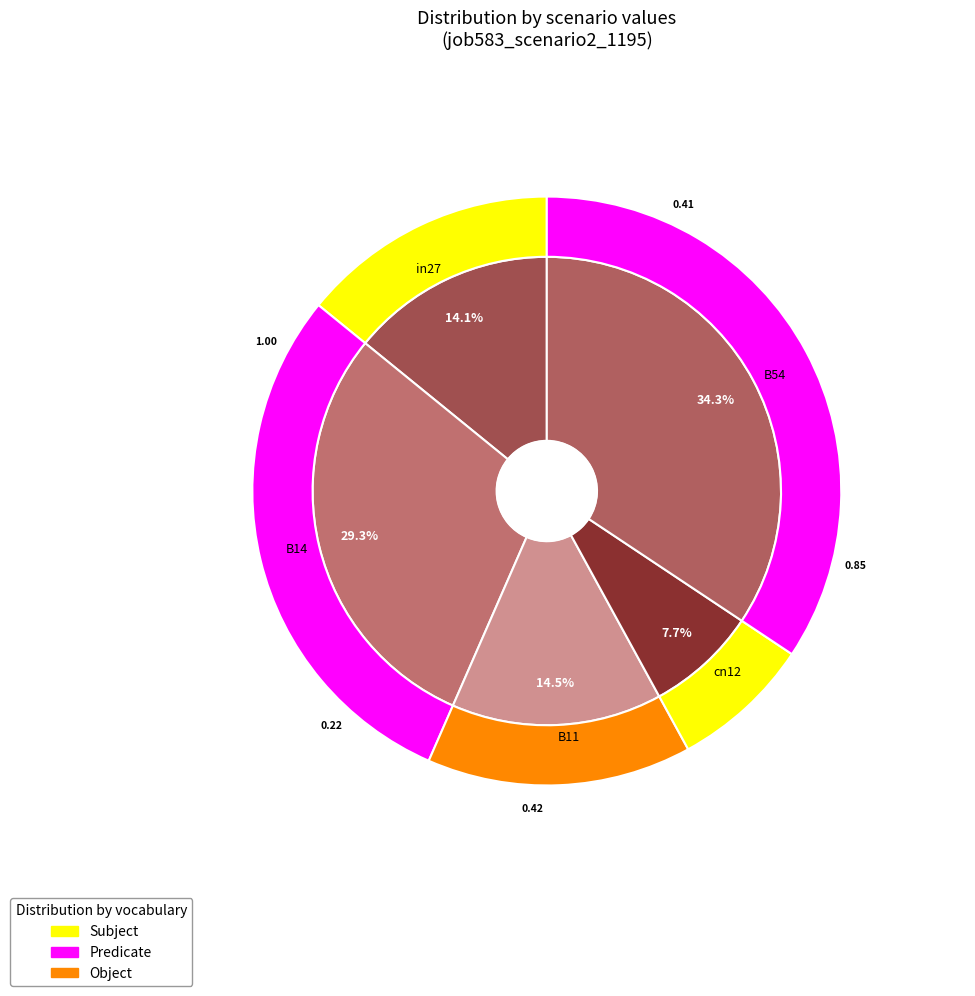

How many slices are in this pie chart?

5